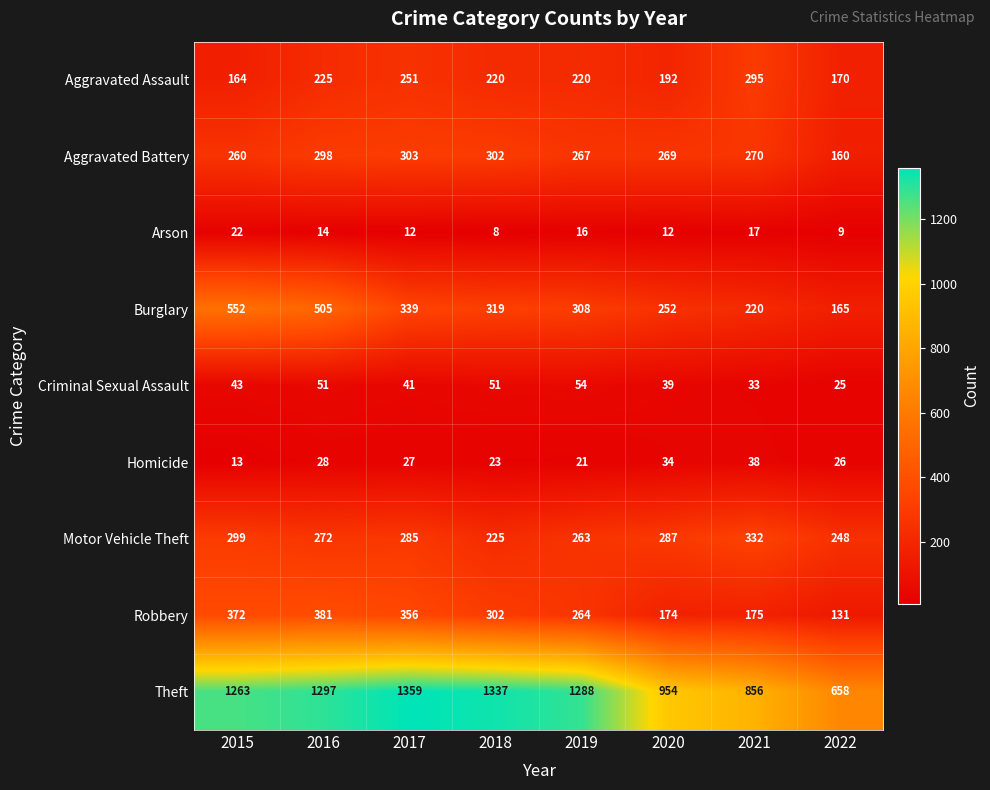

List the series in order of their peak value, lowest first.

Arson, Homicide, Criminal Sexual Assault, Aggravated Assault, Aggravated Battery, Motor Vehicle Theft, Robbery, Burglary, Theft